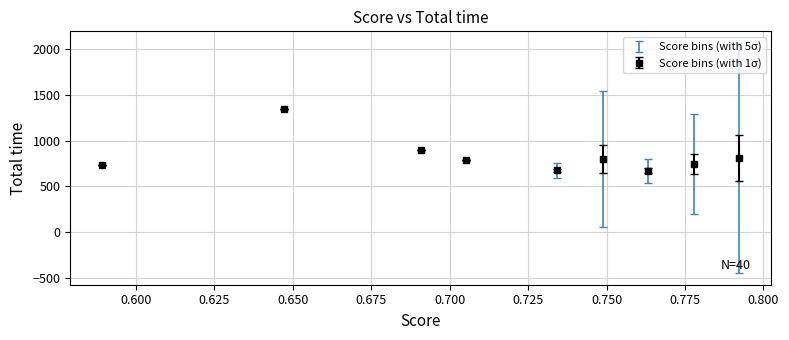

What is the difference between the maximum and minimum values?

671.2